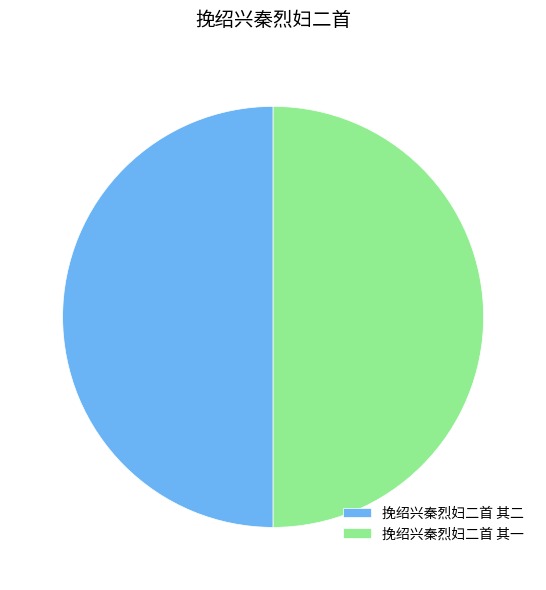

Approximately how many times larger is the value at 挽绍兴秦烈妇二首 其二 compared to 挽绍兴秦烈妇二首 其一?

1.0